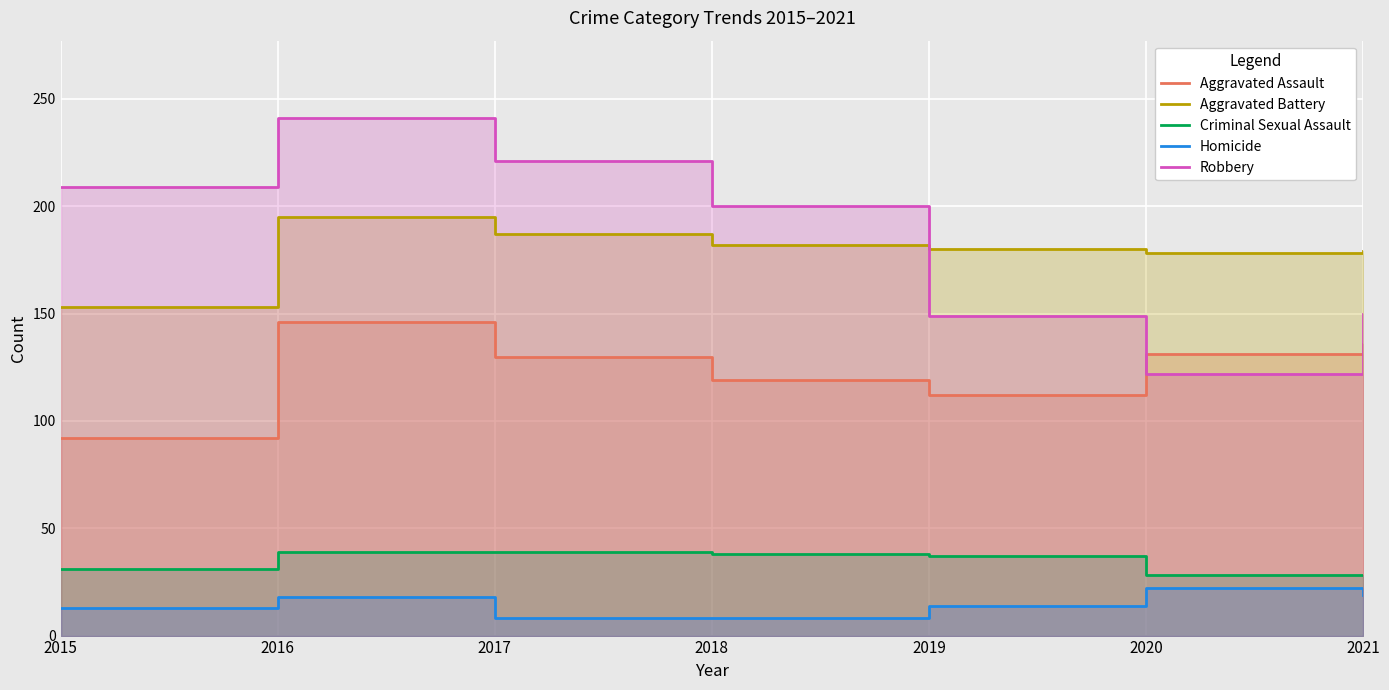

Does the chart display data point markers on the line(s)?

No